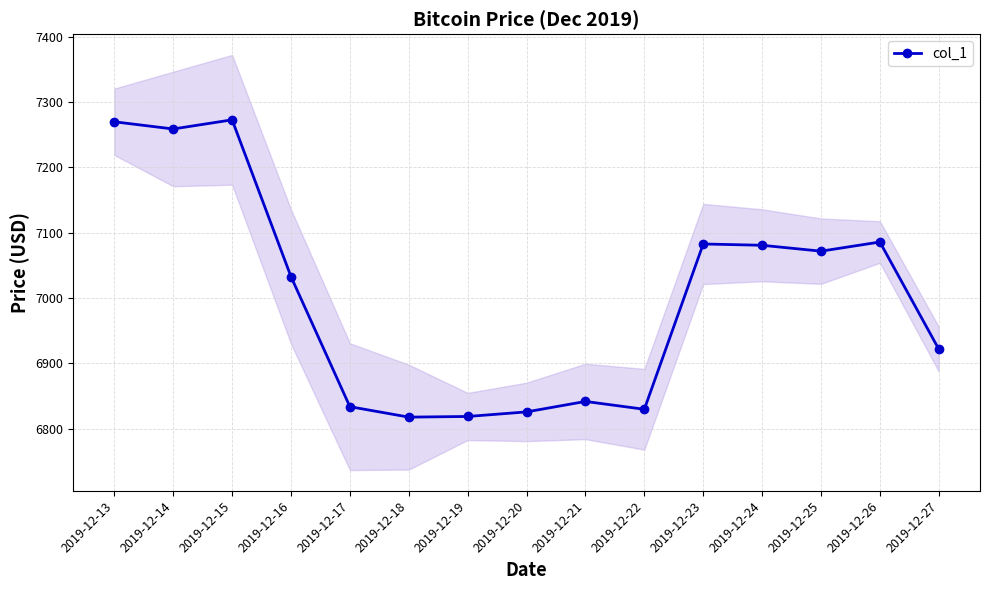

What is the difference between the maximum and second lowest values?

454.0